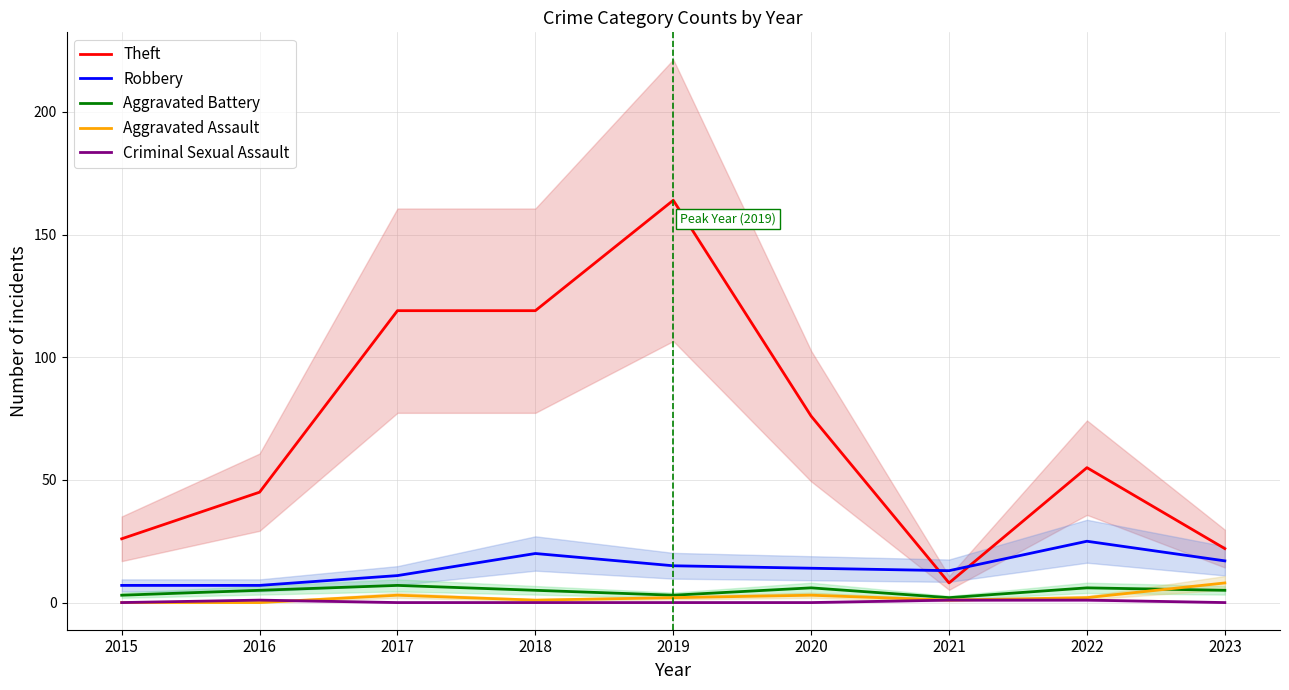

What is the value of the Theft point at the 4th from the left?

119